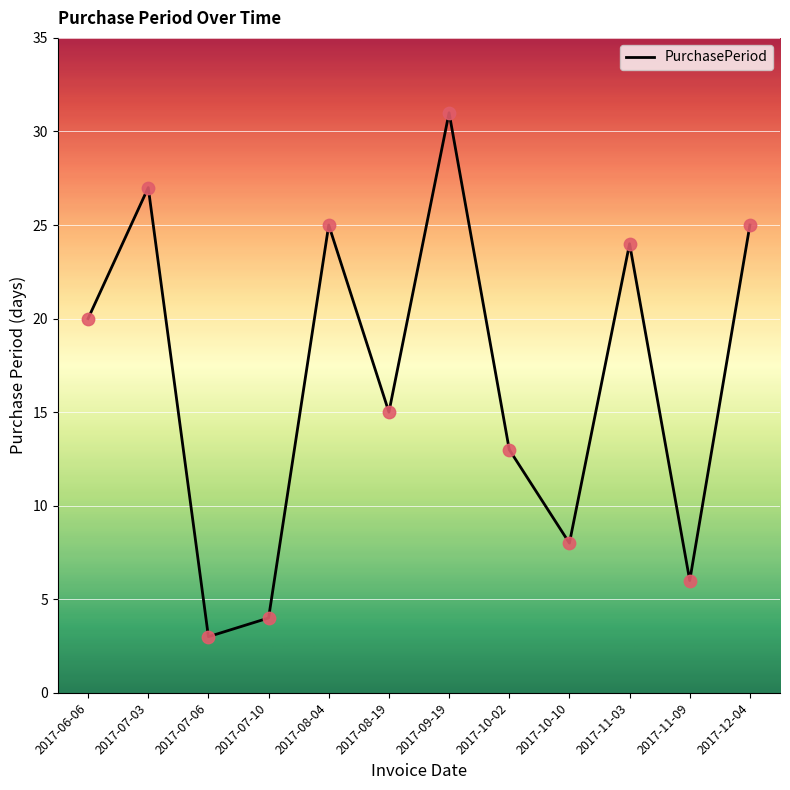

What is the change in value from 2017-06-06 to 2017-07-10?

-16